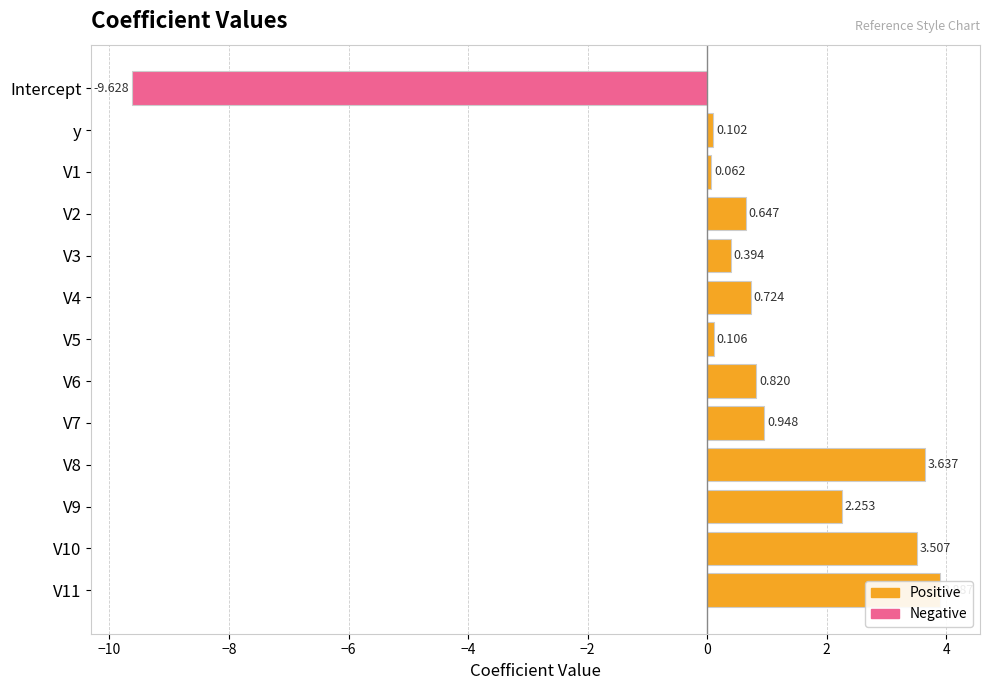

How many values exceed 0?

12